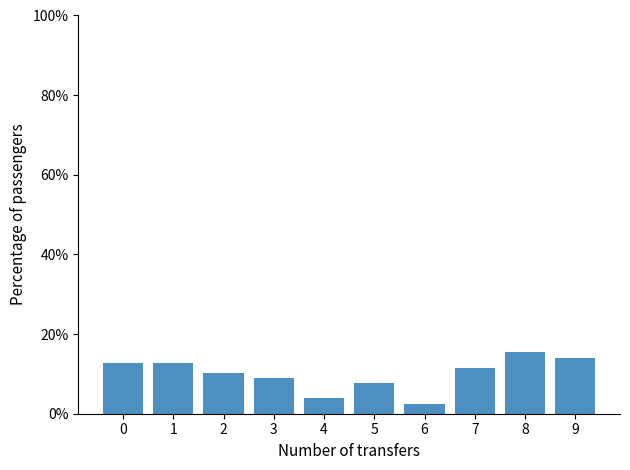

How many data points are less than 11?

5